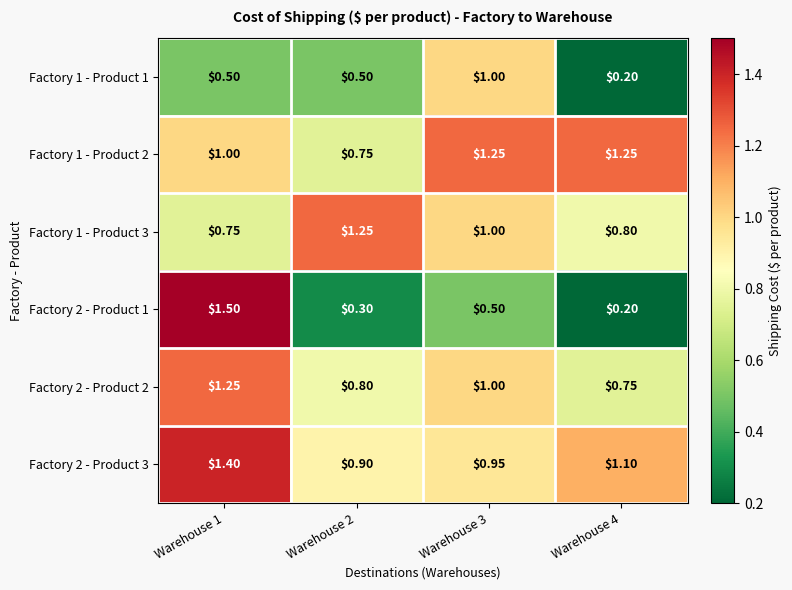

Reading left to right, transcribe all the data shown in this chart.

Factory 1 - Product 1: Warehouse 1=0.5	Warehouse 2=0.5	Warehouse 3=1.0	Warehouse 4=0.2
Factory 1 - Product 2: Warehouse 1=1.0	Warehouse 2=0.8	Warehouse 3=1.2	Warehouse 4=1.2
Factory 1 - Product 3: Warehouse 1=0.8	Warehouse 2=1.2	Warehouse 3=1.0	Warehouse 4=0.8
Factory 2 - Product 1: Warehouse 1=1.5	Warehouse 2=0.3	Warehouse 3=0.5	Warehouse 4=0.2
Factory 2 - Product 2: Warehouse 1=1.2	Warehouse 2=0.8	Warehouse 3=1.0	Warehouse 4=0.8
Factory 2 - Product 3: Warehouse 1=1.4	Warehouse 2=0.9	Warehouse 3=0.9	Warehouse 4=1.1